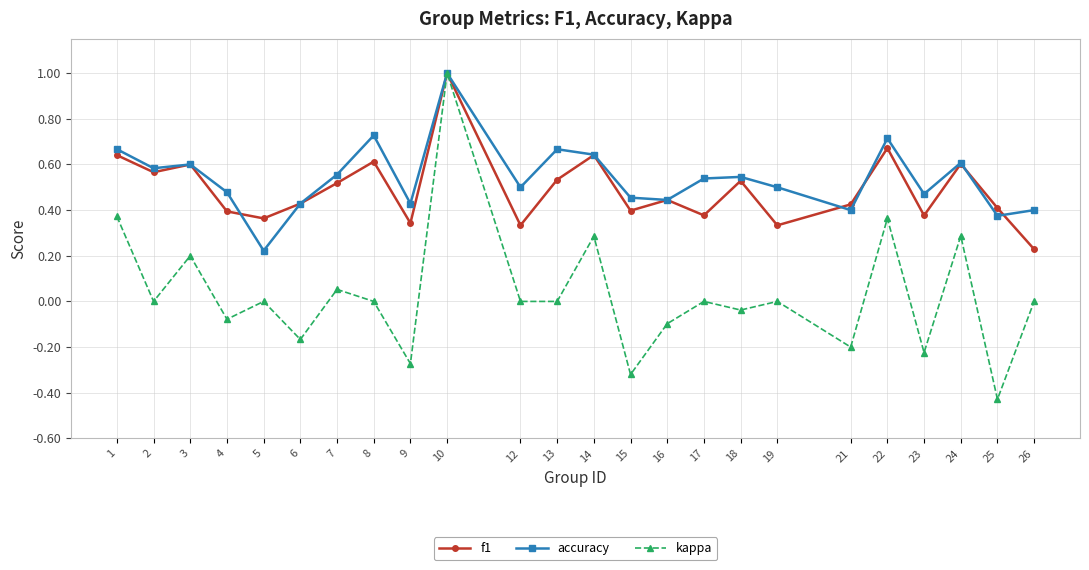

At which category is the sum across all series the highest?

10